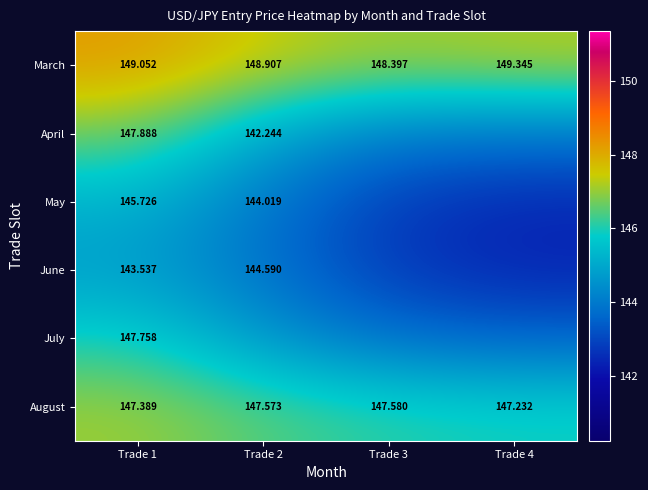

What is the total value across all series at Trade 4?

865.5